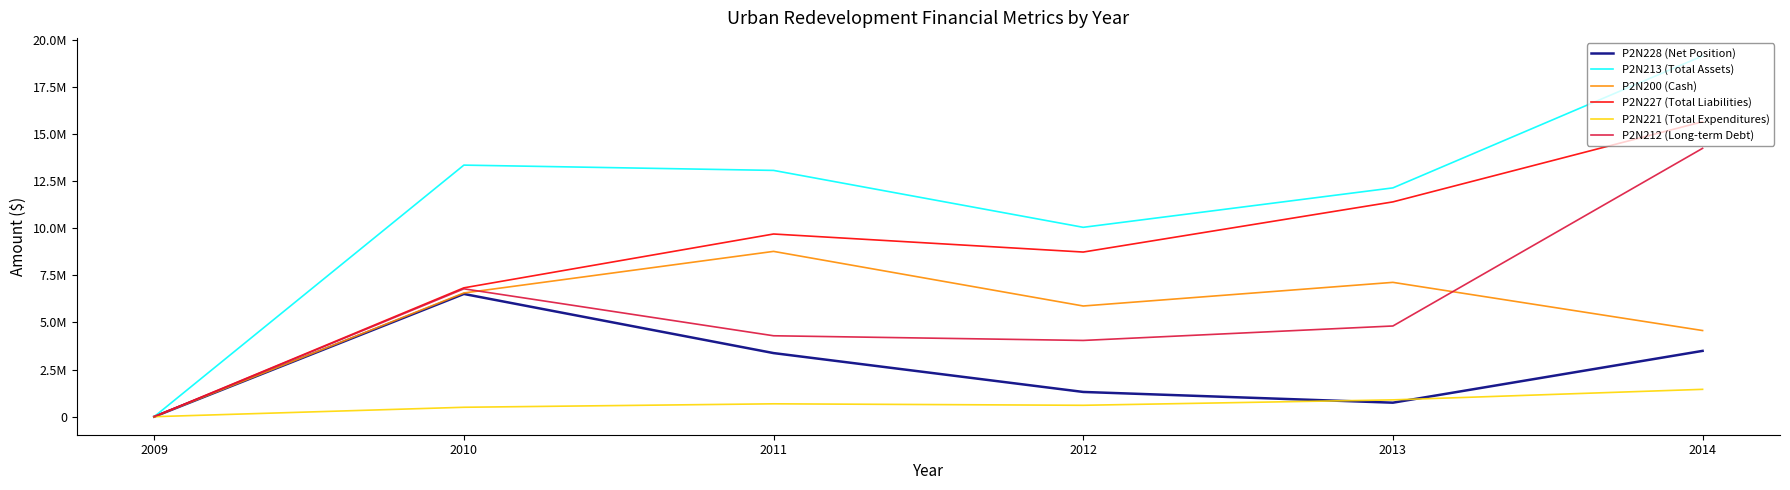

Is this an area chart (filled region under the line)?

No